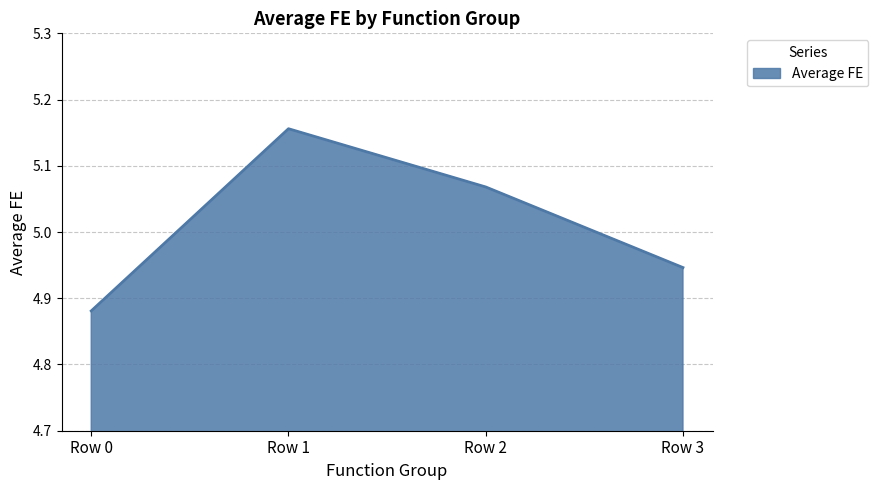

True or false: there are more than 0 points higher than both neighbors.

True